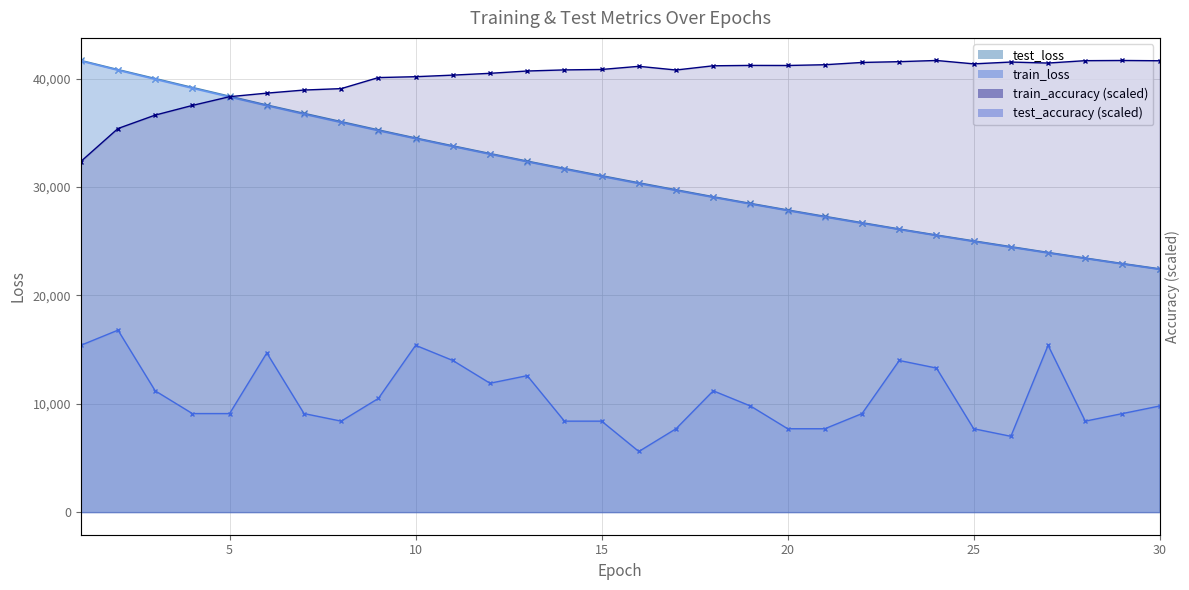

Where is train_loss nearest to the value 32018?

13